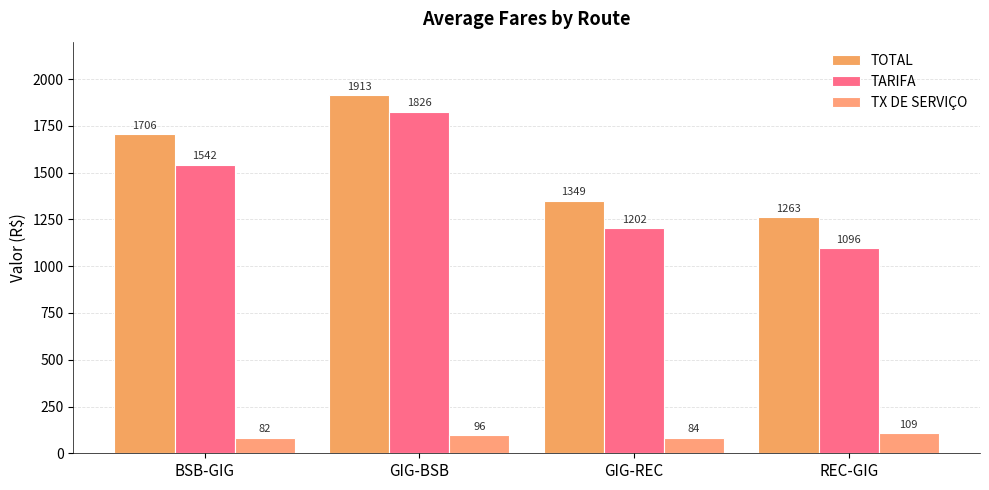

Does the chart contain stacked bars?

No